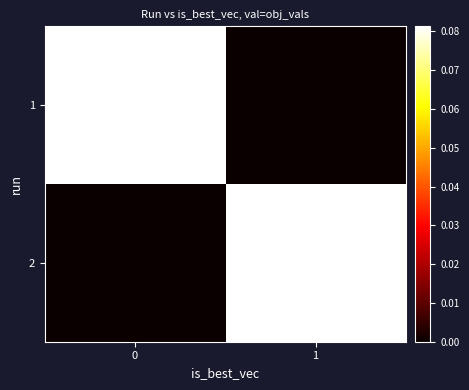

What is the total value across all series at 1?

0.1